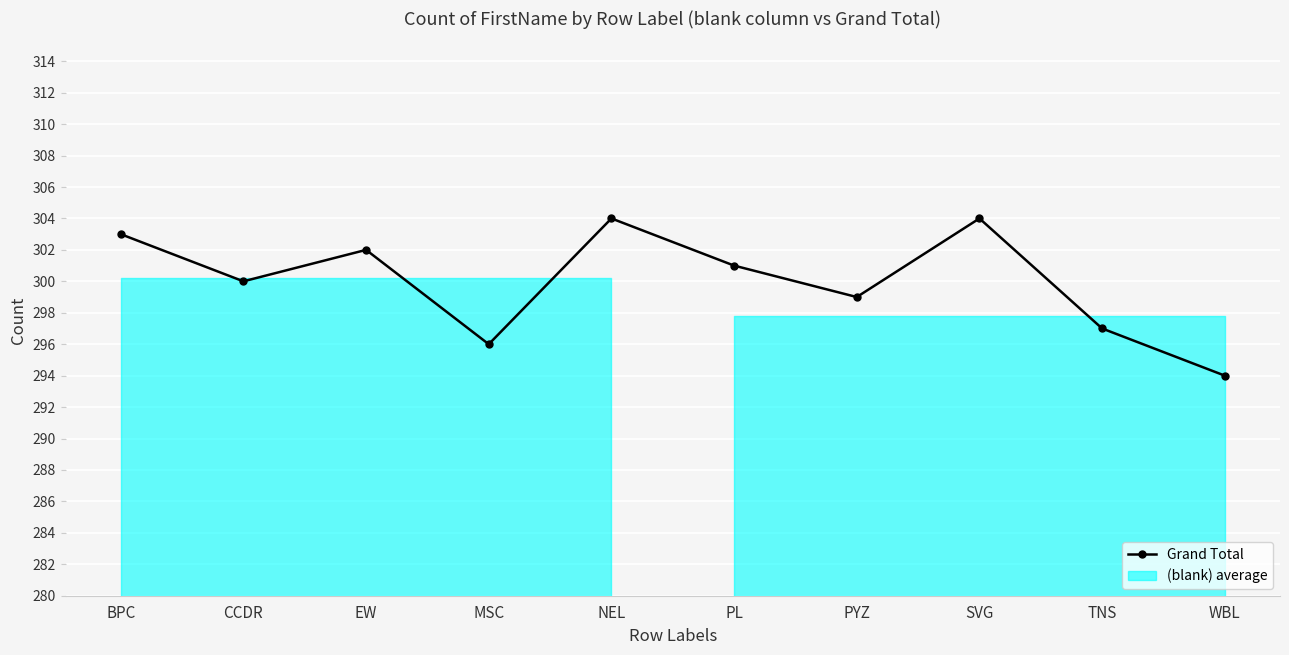

What position from the right is EW?

8